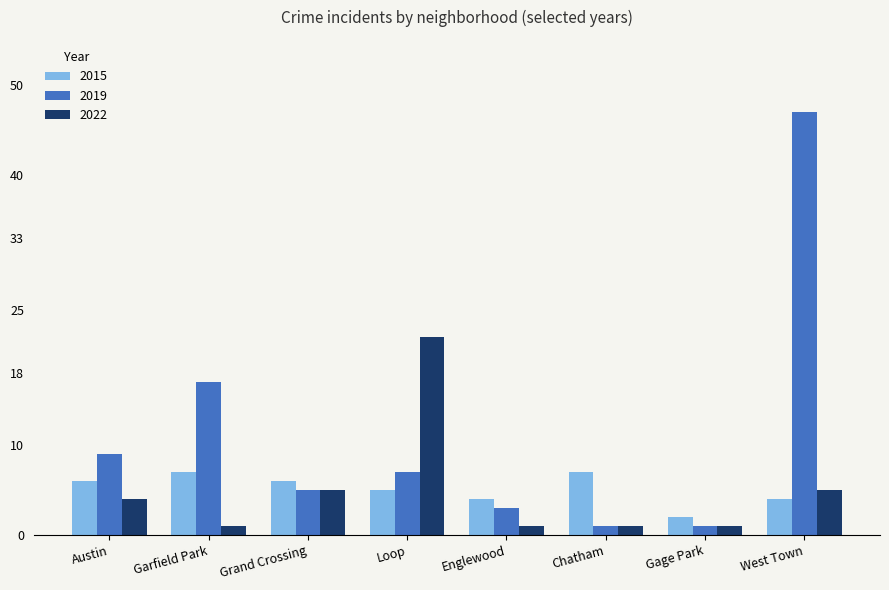

What is the sum of all 2015 values?

41